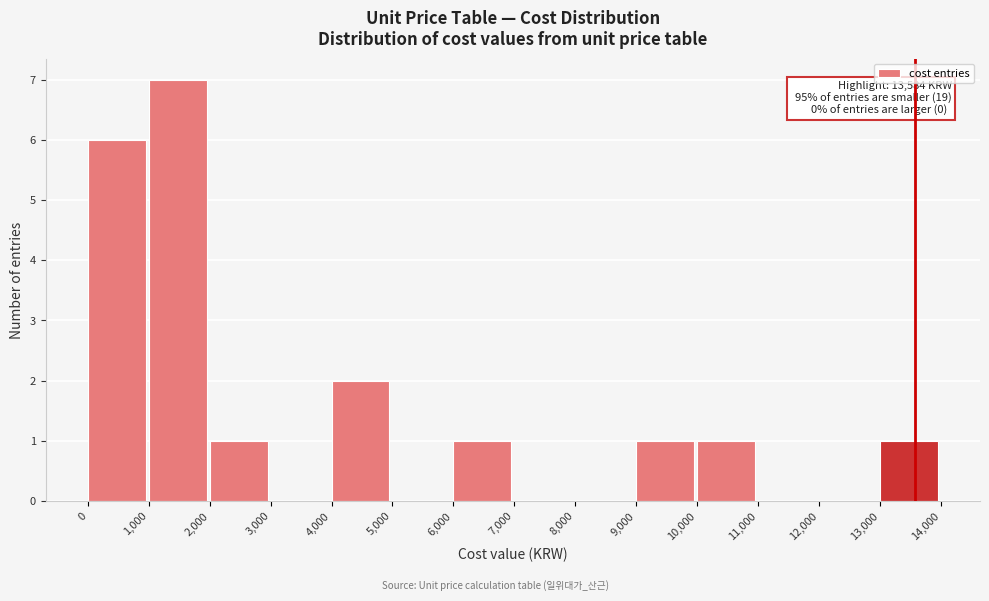

Over which range of the x-axis is the bar tallest?

1,000 to 2,000